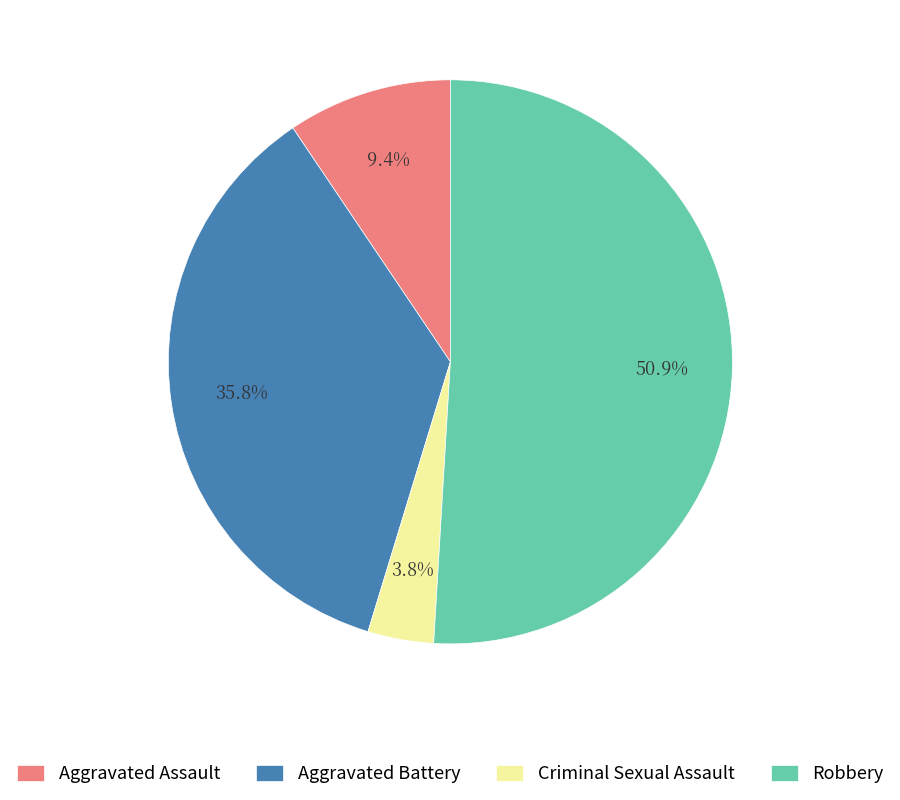

True or false: Aggravated Assault accounts for 23% of the total.

False